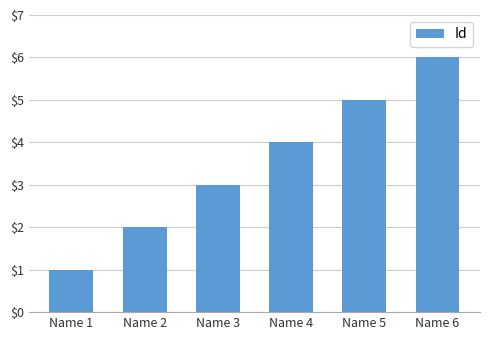

What is the ratio of the value at Name 5 to the value at Name 3?

1.7